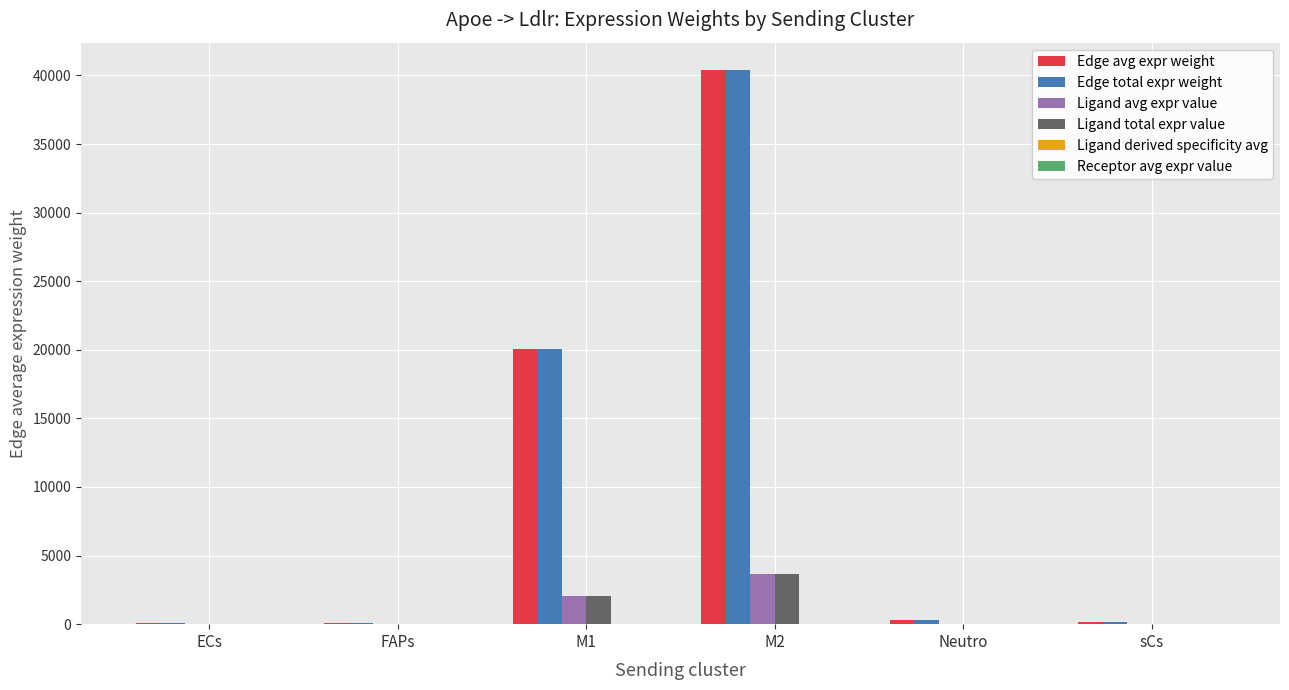

Read the Ligand avg expr value value at Neutro.

27.7